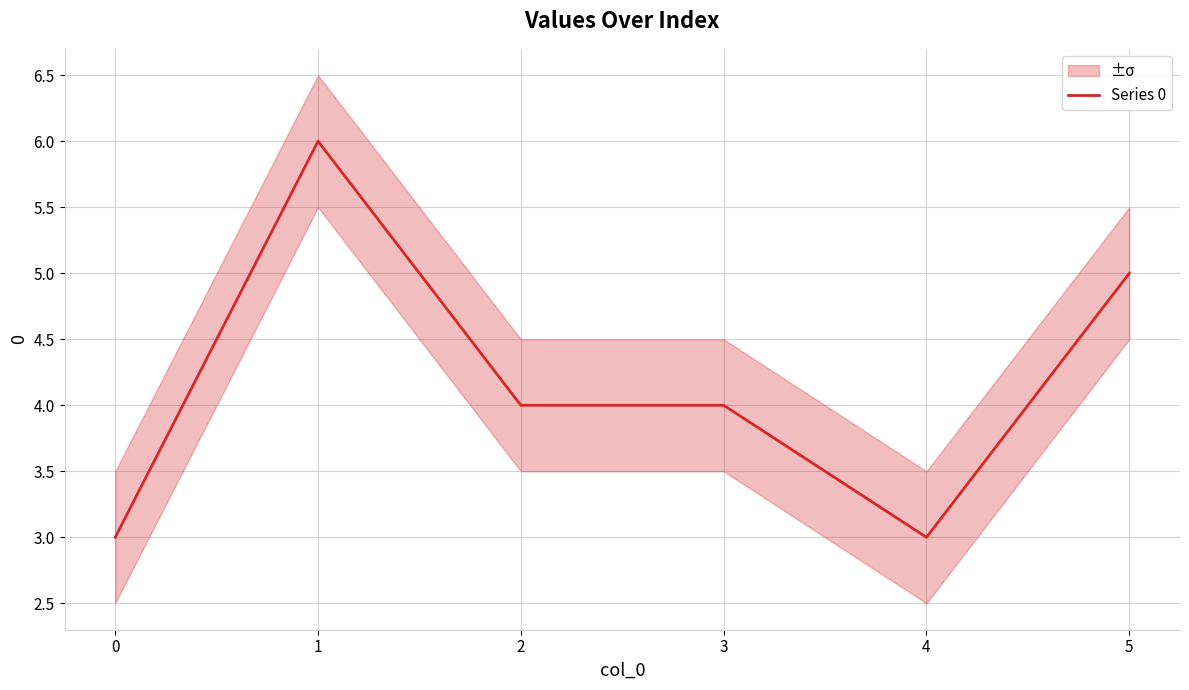

What is the highest value of the Series 0 series?

6